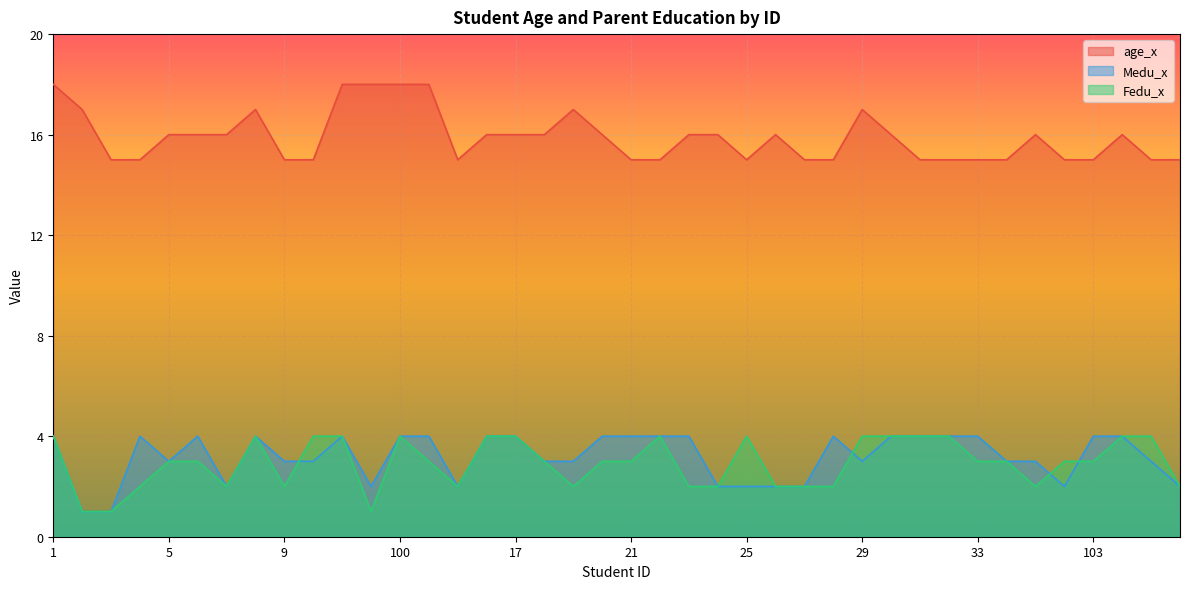

How many lines are shown in the chart?

3